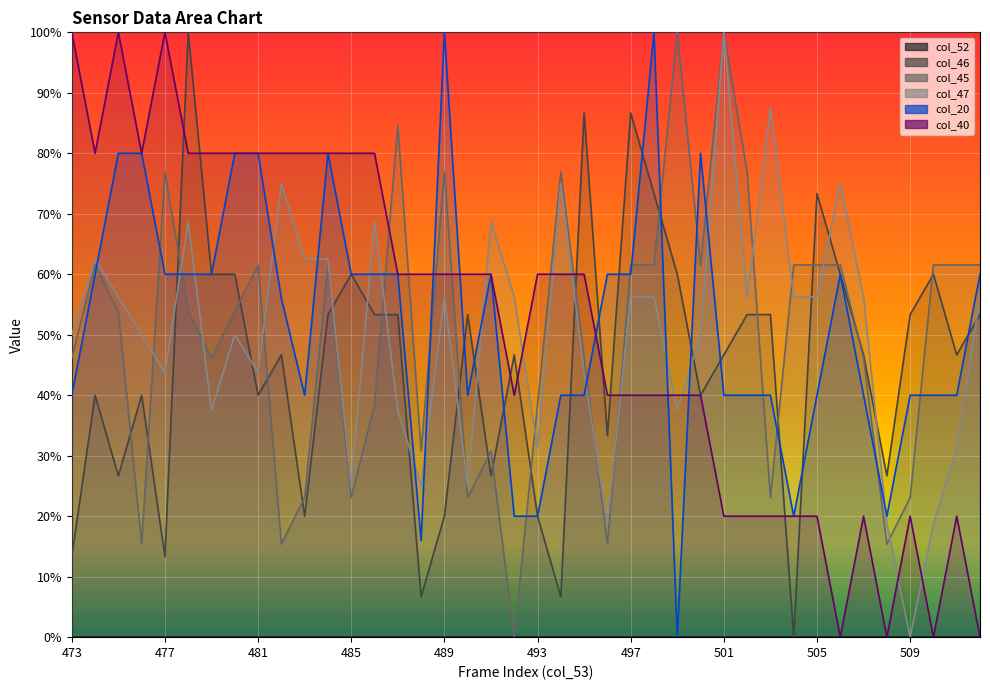

Reading left to right, list all the values displayed in this chart.

col_46: 473=13.3	474=40.0	475=26.7	476=40.0	477=13.3	478=100.0	479=60.0	480=60.0	481=40.0	482=46.7	483=20.0	484=53.3	485=60.0	486=53.3	487=53.3	488=6.7	489=20.0	490=53.3	491=26.7	492=46.7	493=20.0	494=6.7	495=86.7	496=33.3	497=86.7	498=73.3	499=60.0	500=40.0	501=46.7	502=53.3	503=53.3	504=0.0	505=73.3	506=60.0	507=46.7	508=26.7	509=53.3	510=60.0	511=46.7	512=53.3
col_45: 473=46.2	474=61.5	475=53.8	476=15.4	477=76.9	478=53.8	479=46.2	480=53.8	481=61.5	482=15.4	483=23.1	484=61.5	485=23.1	486=38.5	487=84.6	488=30.8	489=76.9	490=23.1	491=30.8	492=0.0	493=38.5	494=76.9	495=46.2	496=15.4	497=61.5	498=61.5	499=100.0	500=61.5	501=100.0	502=76.9	503=23.1	504=61.5	505=61.5	506=61.5	507=46.2	508=15.4	509=23.1	510=61.5	511=61.5	512=61.5
col_47: 473=50.0	474=62.5	475=56.3	476=50.0	477=43.7	478=68.8	479=37.5	480=50.0	481=43.7	482=75.0	483=62.5	484=62.5	485=25.0	486=68.8	487=37.5	488=25.0	489=56.3	490=25.0	491=68.8	492=56.3	493=31.2	494=75.0	495=43.7	496=18.7	497=56.3	498=56.3	499=37.5	500=50.0	501=100.0	502=56.3	503=87.5	504=56.3	505=56.3	506=75.0	507=56.3	508=18.7	509=0.0	510=18.7	511=31.2	512=56.3
col_20: 473=40.0	474=60.0	475=80.0	476=80.0	477=60.0	478=60.0	479=60.0	480=80.0	481=80.0	482=56.0	483=40.0	484=80.0	485=60.0	486=60.0	487=60.0	488=16.0	489=100.0	490=40.0	491=60.0	492=20.0	493=20.0	494=40.0	495=40.0	496=60.0	497=60.0	498=100.0	499=0.0	500=80.0	501=40.0	502=40.0	503=40.0	504=20.0	505=40.0	506=60.0	507=40.0	508=20.0	509=40.0	510=40.0	511=40.0	512=60.0
col_40: 473=100.0	474=80.0	475=100.0	476=80.0	477=100.0	478=80.0	479=80.0	480=80.0	481=80.0	482=80.0	483=80.0	484=80.0	485=80.0	486=80.0	487=60.0	488=60.0	489=60.0	490=60.0	491=60.0	492=40.0	493=60.0	494=60.0	495=60.0	496=40.0	497=40.0	498=40.0	499=40.0	500=40.0	501=20.0	502=20.0	503=20.0	504=20.0	505=20.0	506=0.0	507=20.0	508=0.0	509=20.0	510=0.0	511=20.0	512=0.0